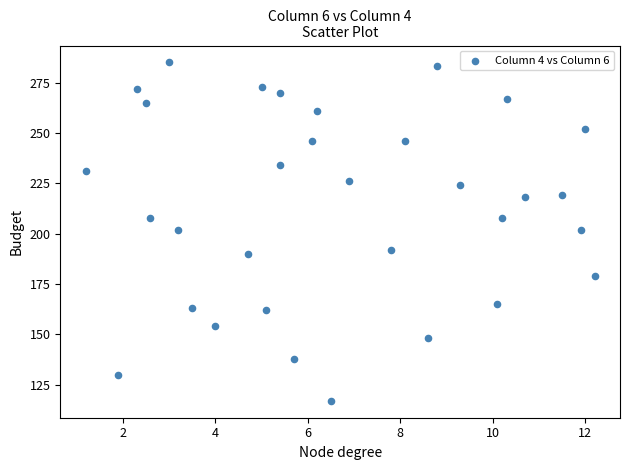

What is the range of Y values (max minus min)?

168